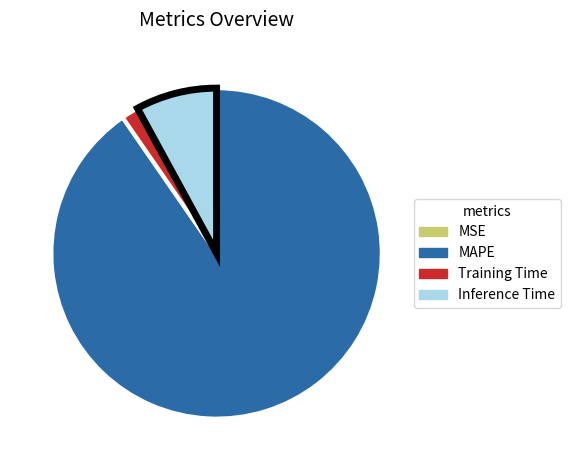

The Inference Time slice represents 8% of the pie. True or false?

True